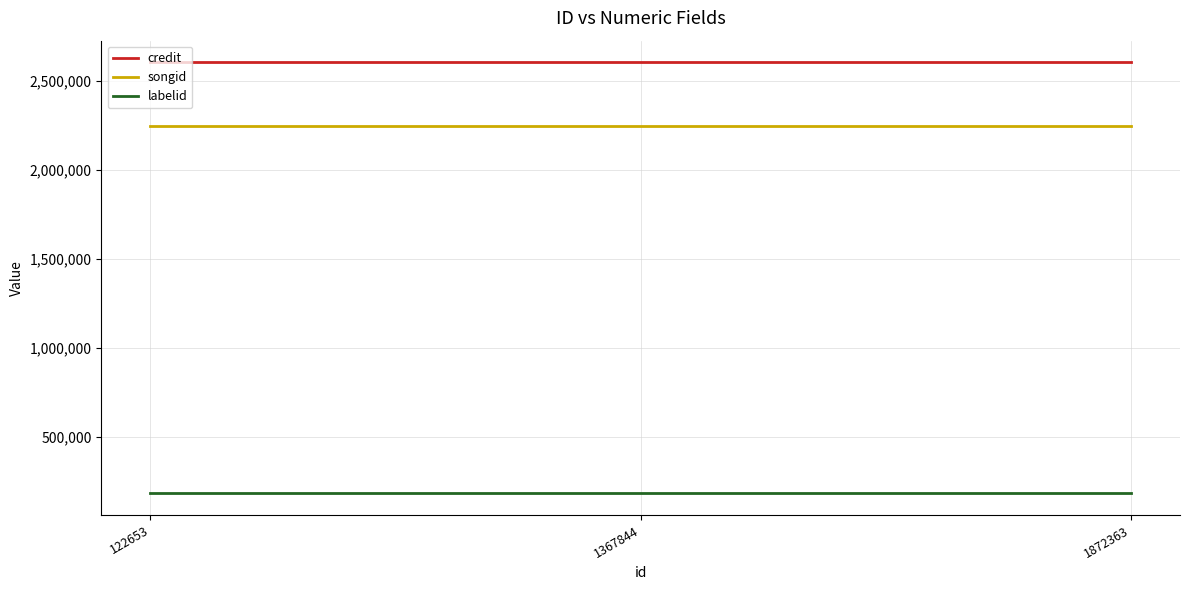

What is the lowest value of the credit series?

2605011